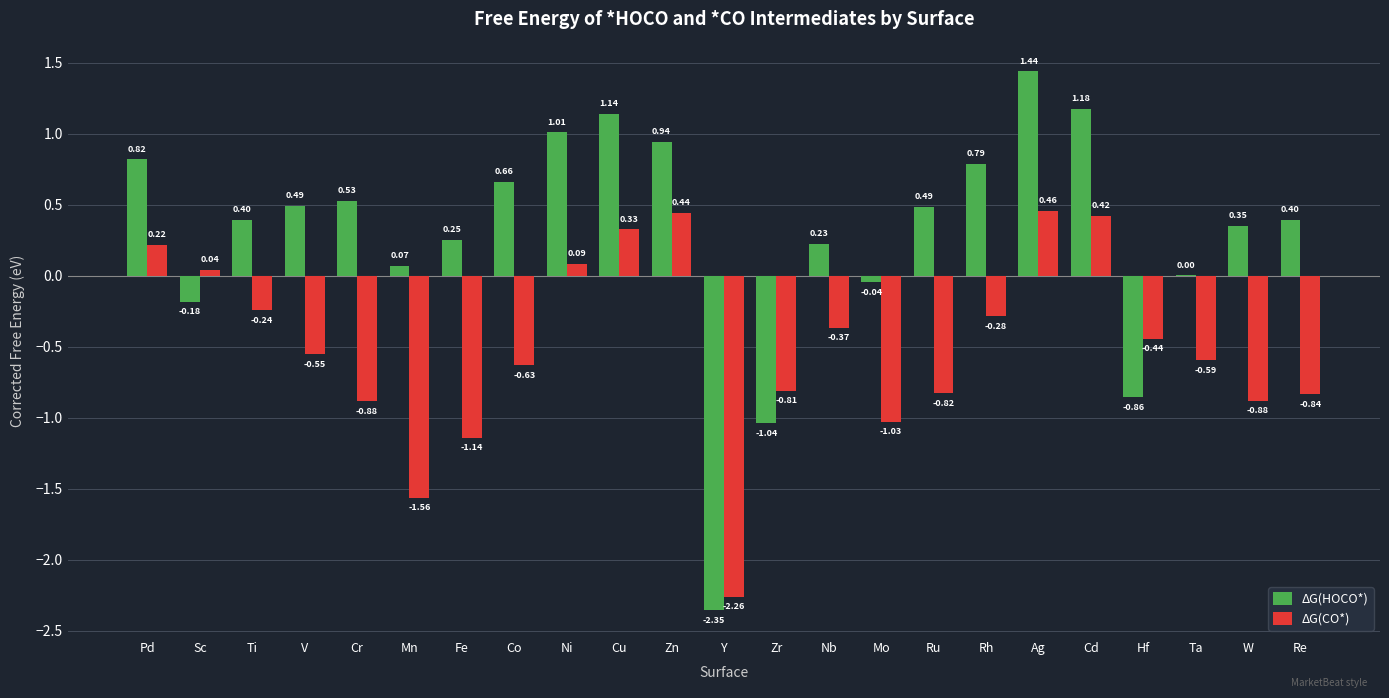

Between Y and Re, which series saw the biggest shift?

ΔG(HOCO*)